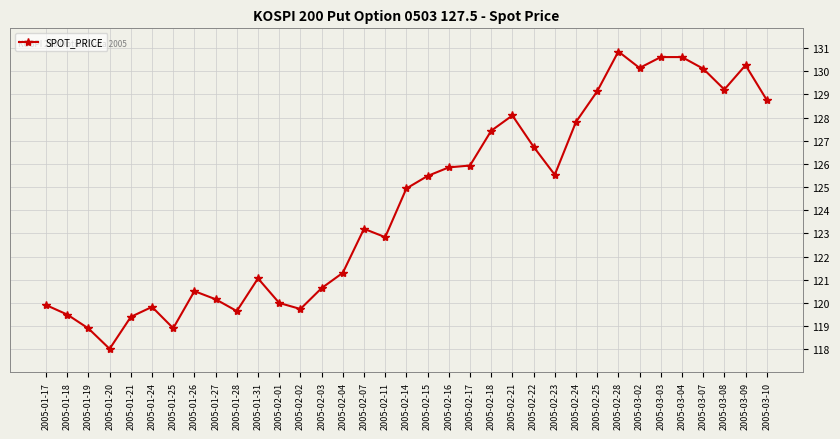

What is the change in value from 2005-01-28 to 2005-02-22?

+7.1